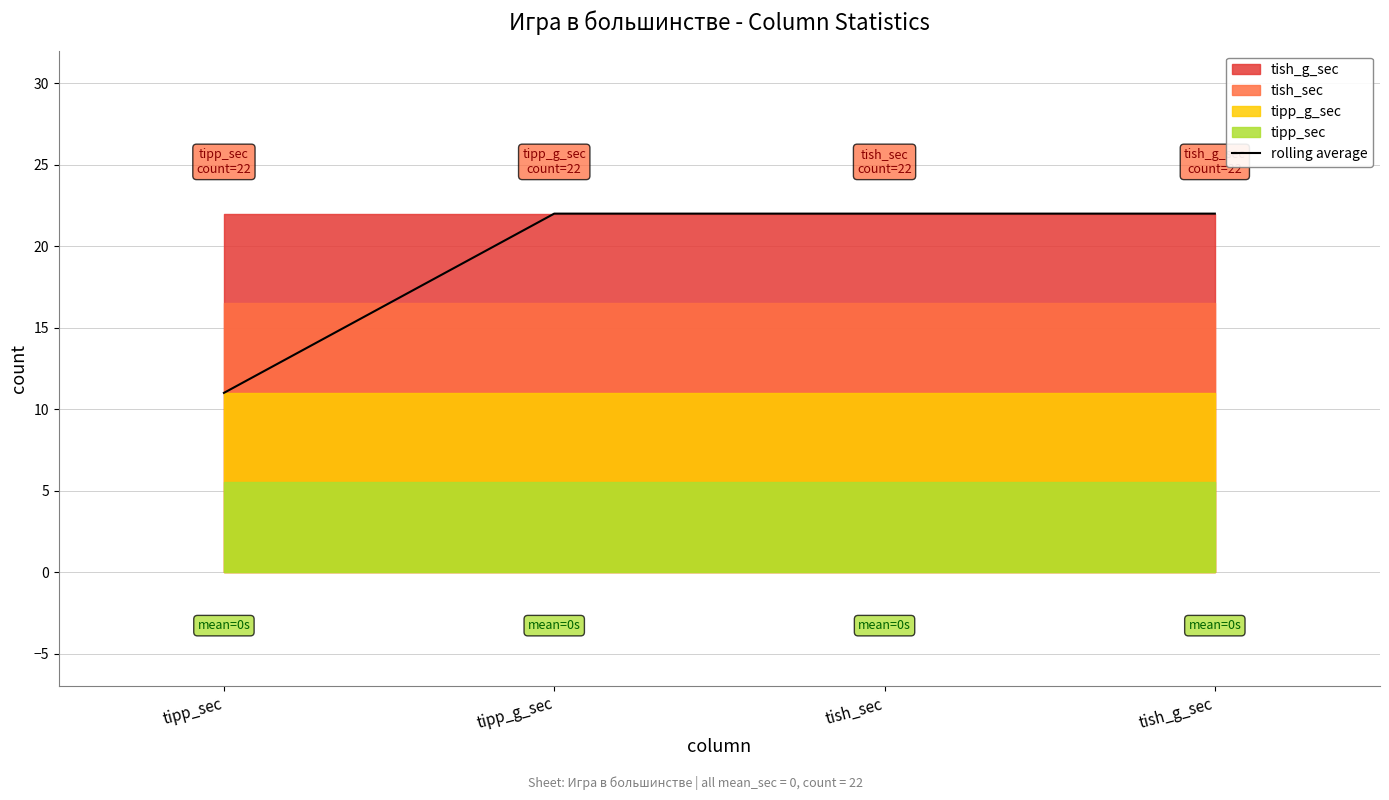

List the labels in order of value, largest first.

tipp_g_sec, tish_sec, tish_g_sec, tipp_sec